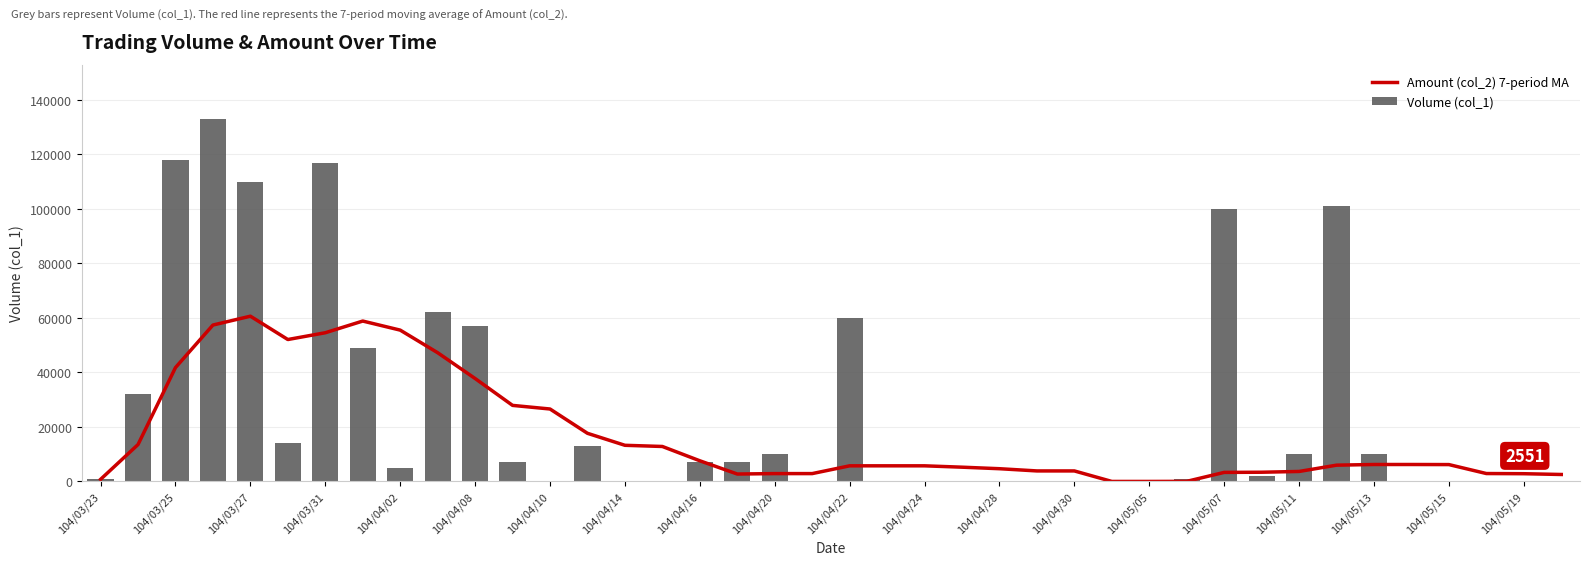

The value of Amount (col_2) 7-period MA at 104/03/27 is 23203.8. True or false?

False